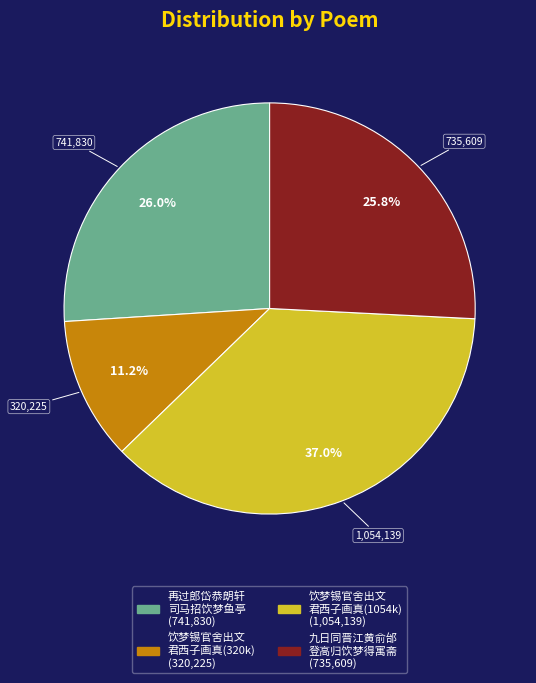

Is there a majority slice in this chart?

No